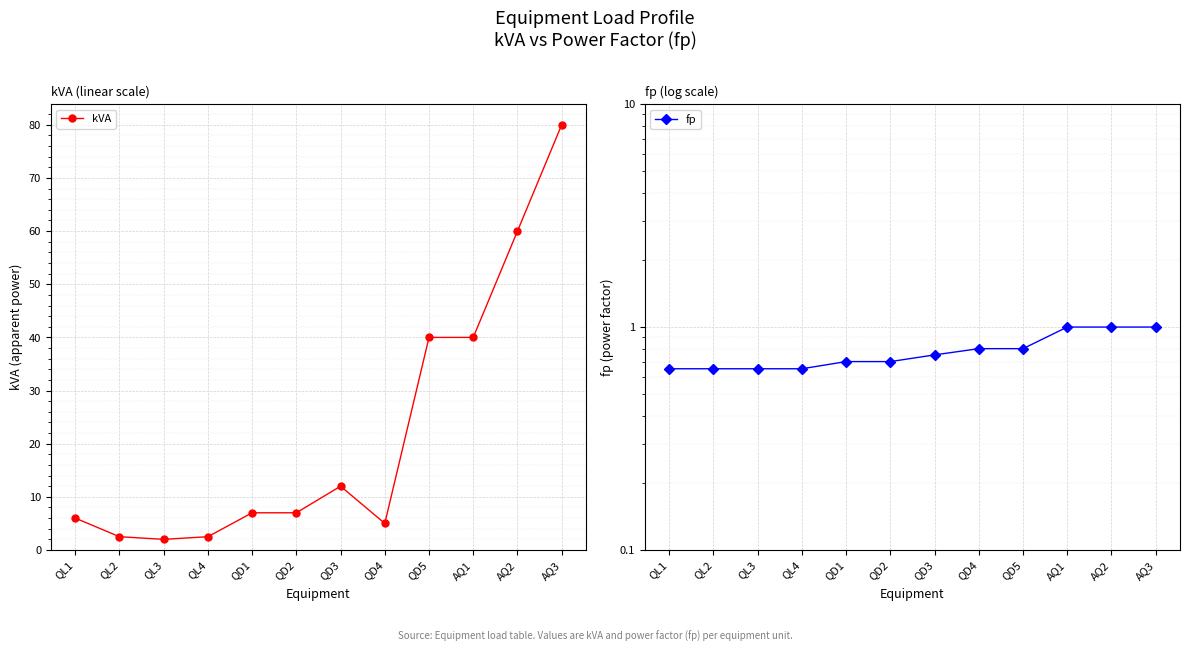

Is the value of fp at AQ3 greater than the value of kVA at QL4?

No